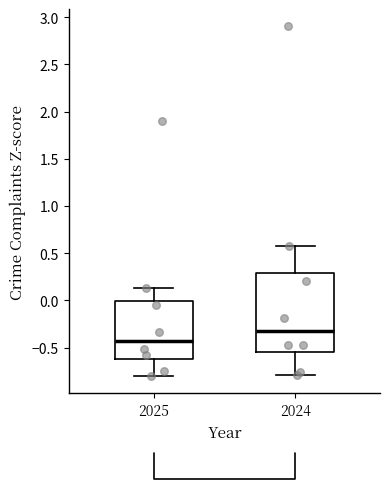

Reading left to right, read every box against the y-axis: the position of its median line, the range the box covers, and the ends of its whiskers. The values are not printed on the chart, so give them approximately, as read against the axis.

2025: median -0.45, box -0.60 to 0.00, whiskers -0.80 to 0.15
2024: median -0.35, box -0.55 to 0.30, whiskers -0.80 to 0.60